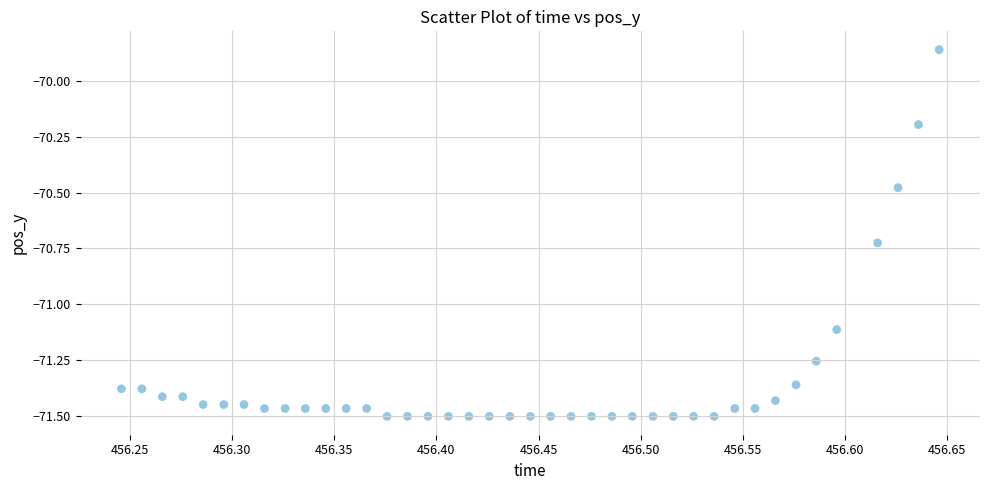

What is the range of X values (max minus min)?

0.4